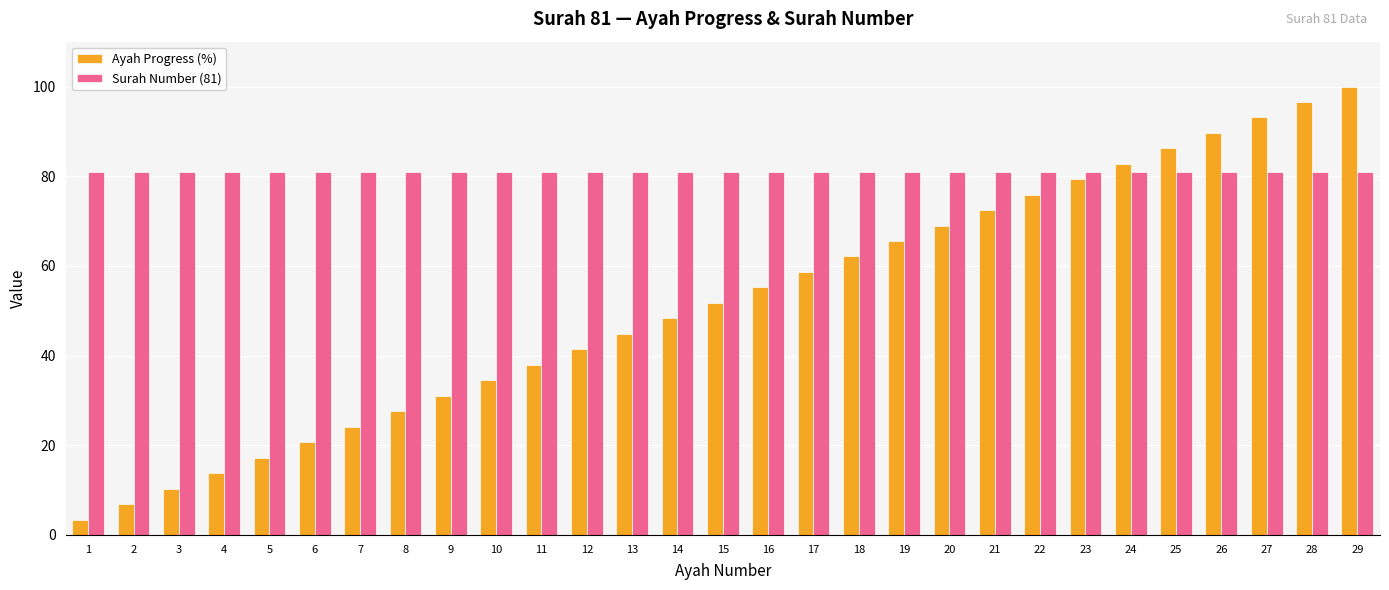

How many data points in Ayah Progress (%) are less than 51?

14